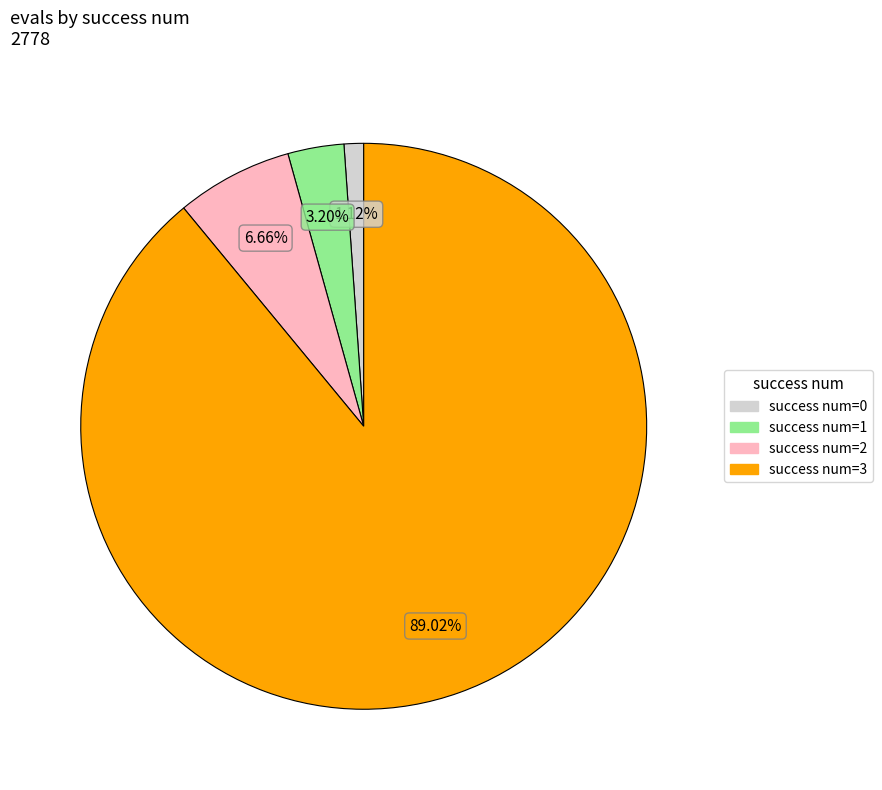

Which has a higher value, success num=2 or success num=0?

success num=2